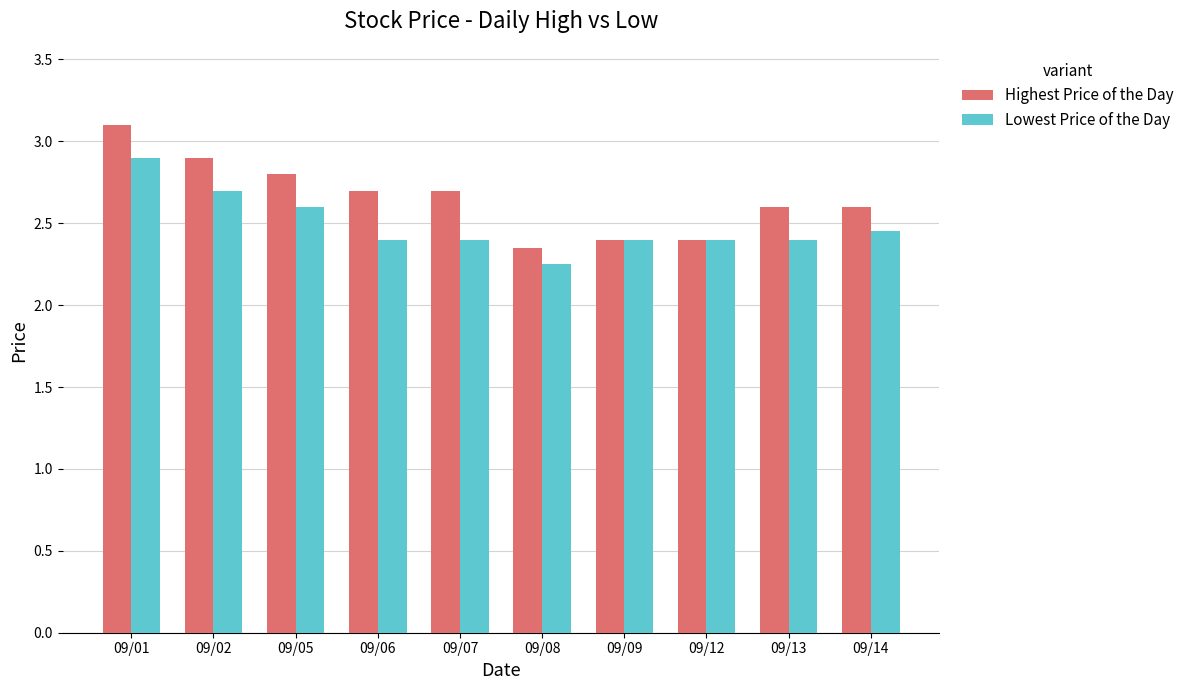

What is the greatest value displayed?

3.1